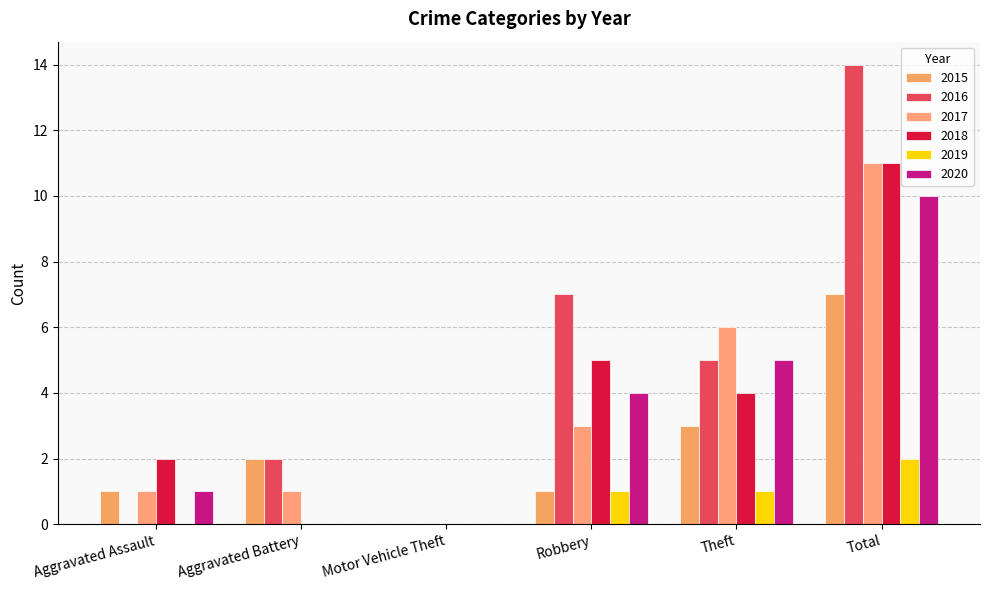

Is it true that 2015 equals -3 at Motor Vehicle Theft?

False